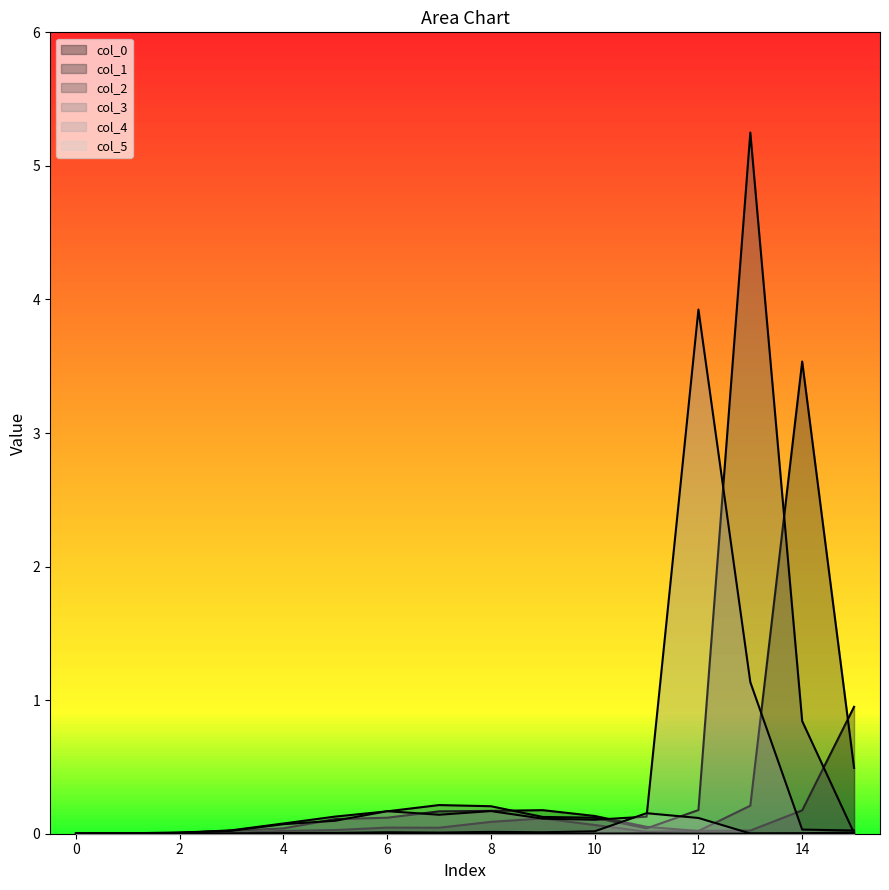

Which series has the largest range (max minus min)?

col_2